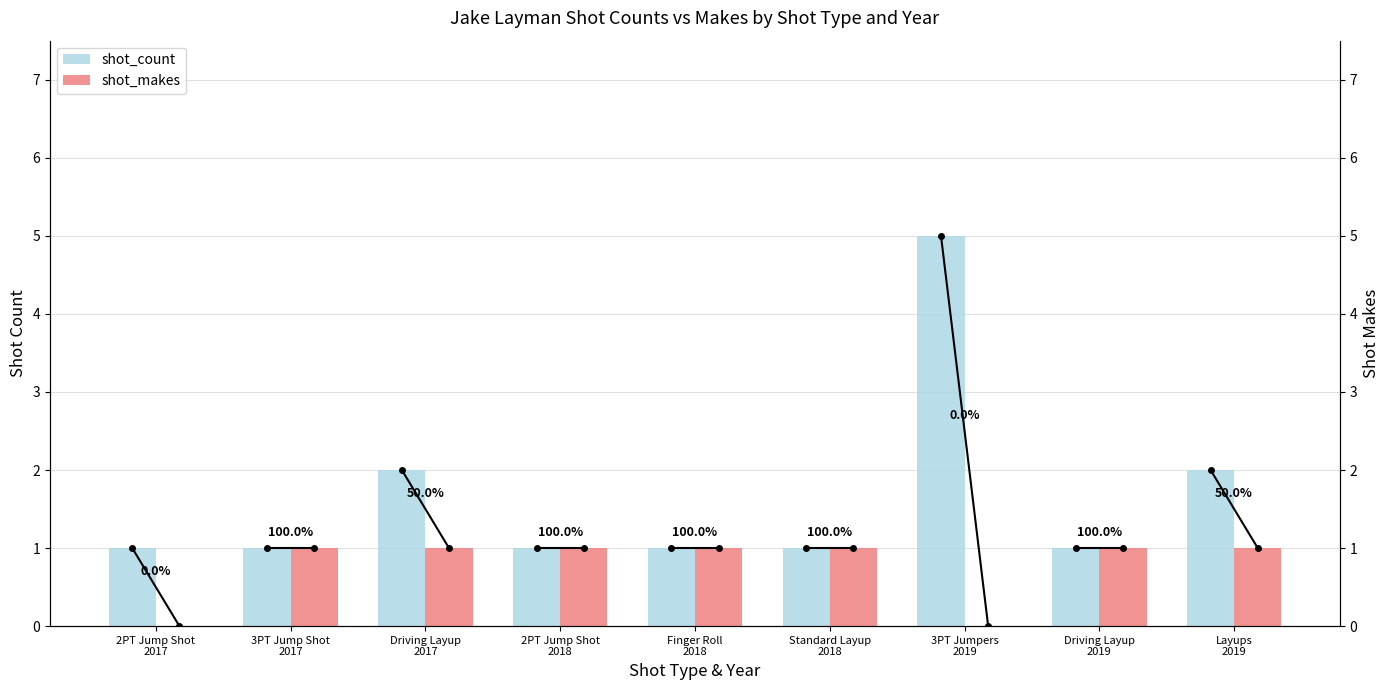

The shot_count series shows 3 at 3PT Jumpers
2019. True or false?

False